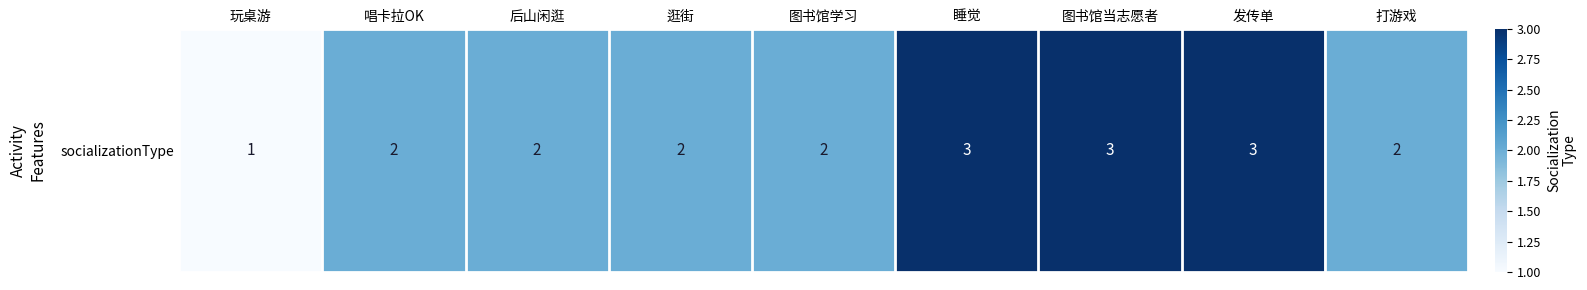

What is the maximum value shown in the chart?

3